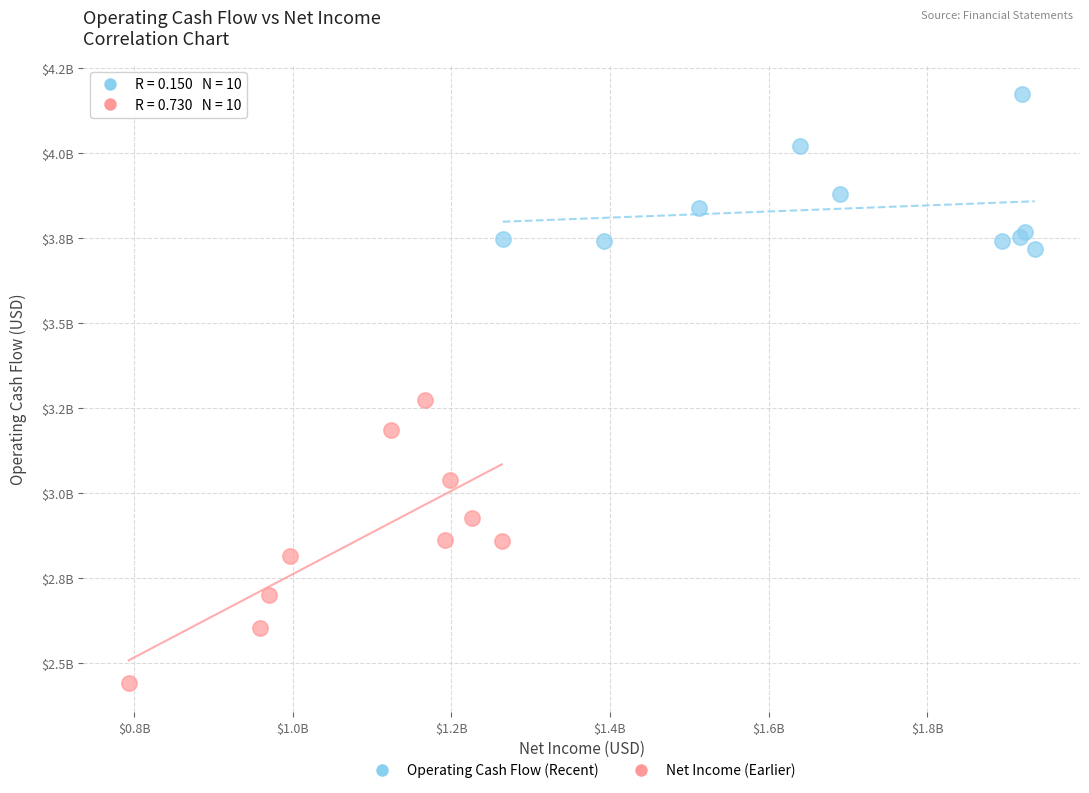

What are all the series names shown in the legend?

Operating Cash Flow (Recent), Net Income (Earlier)